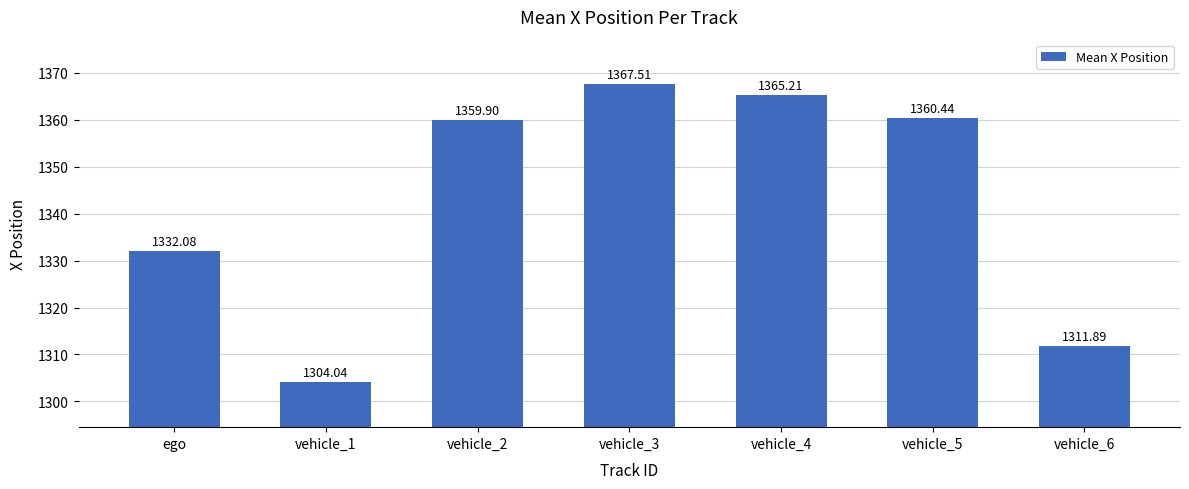

What is the approximate value at ego?

1332.1